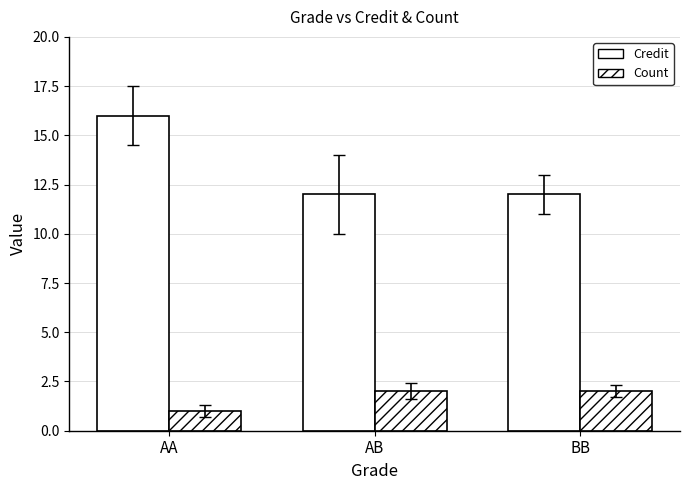

Rank the series by their maximum value, from lowest to highest.

Count, Credit